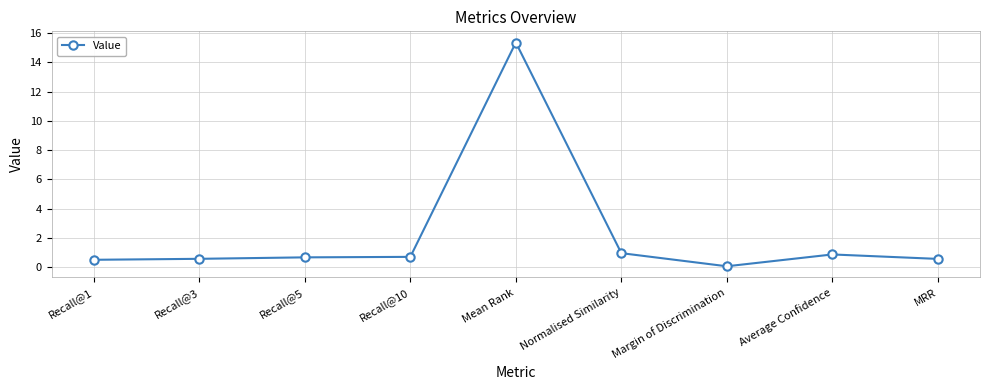

What is the difference between the second highest and minimum values?

0.9